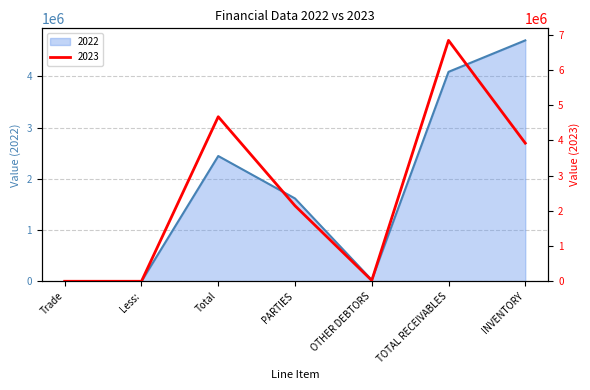

What is the sum of all 2023 values?

17607117